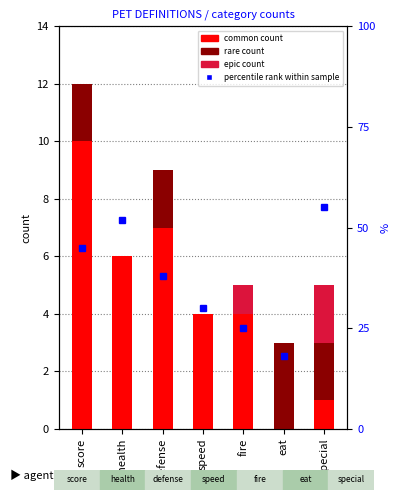

Reading right to left, transcribe all the data shown in this chart.

common count: special=1	eat=0	fire=4	speed=4	defense=7	health=6	score=10
rare count: special=2	eat=3	fire=0	speed=0	defense=2	health=0	score=2
epic count: special=2	eat=0	fire=1	speed=0	defense=0	health=0	score=0
percentile rank within sample: special=55	eat=18	fire=25	speed=30	defense=38	health=52	score=45